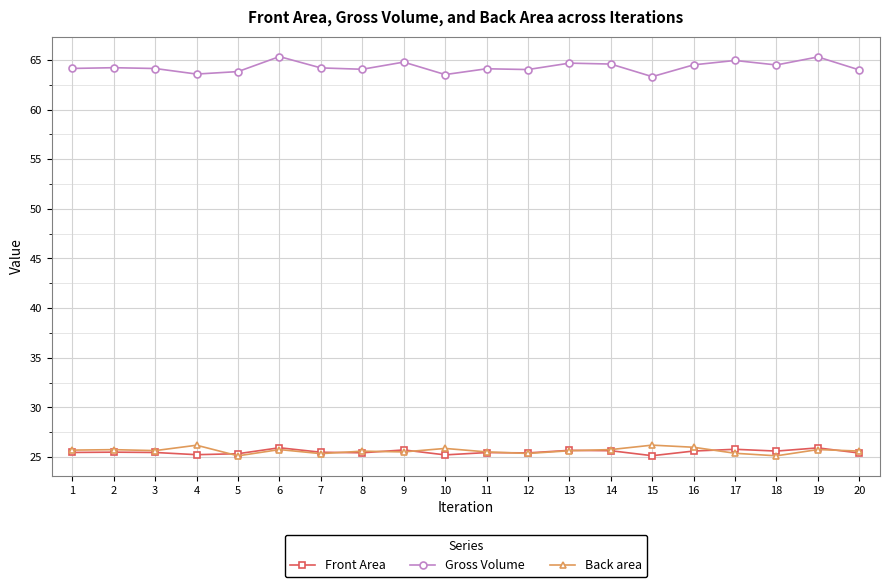

What is the sum of the Gross Volume values at 12 and 5?

127.9